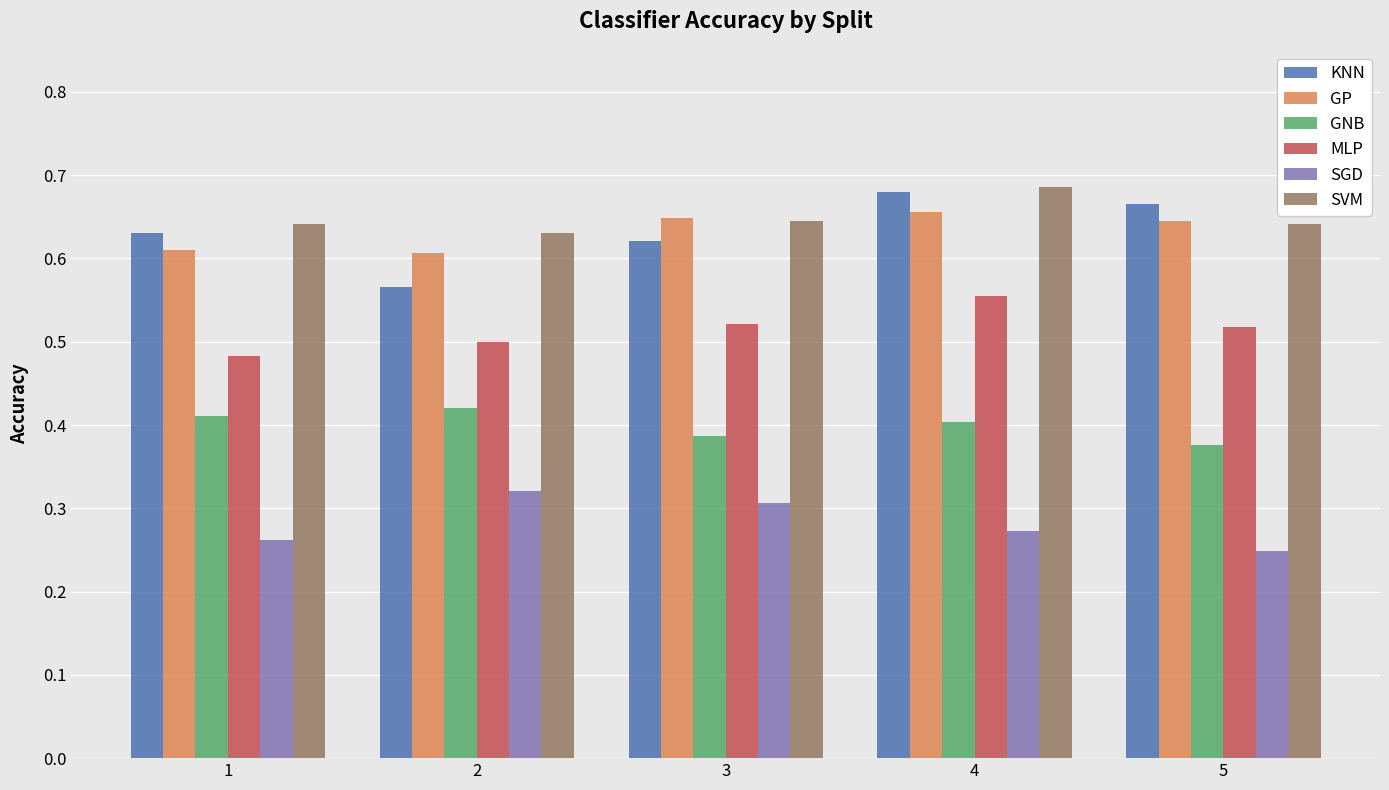

Which series has the largest range (max minus min)?

KNN